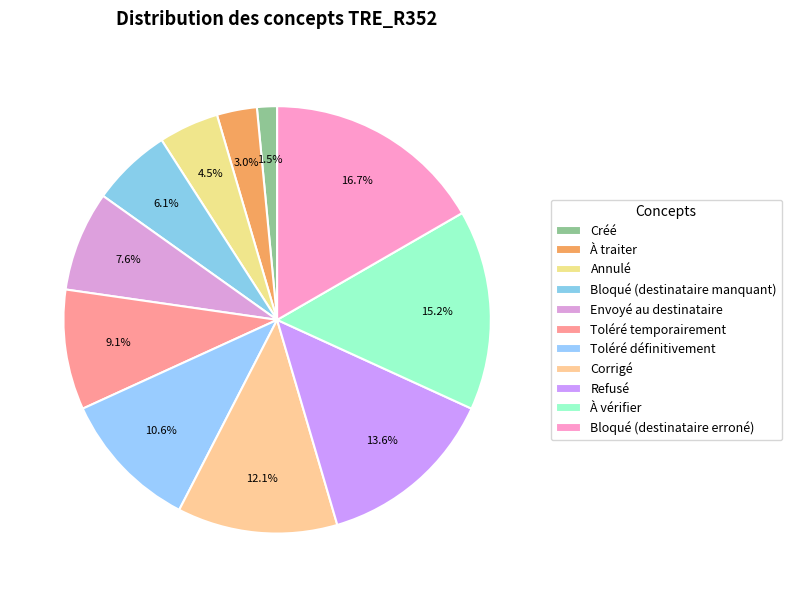

To the nearest percent, what is the difference between the Envoyé au destinataire and Bloqué (destinataire erroné) slice percentages?

9%